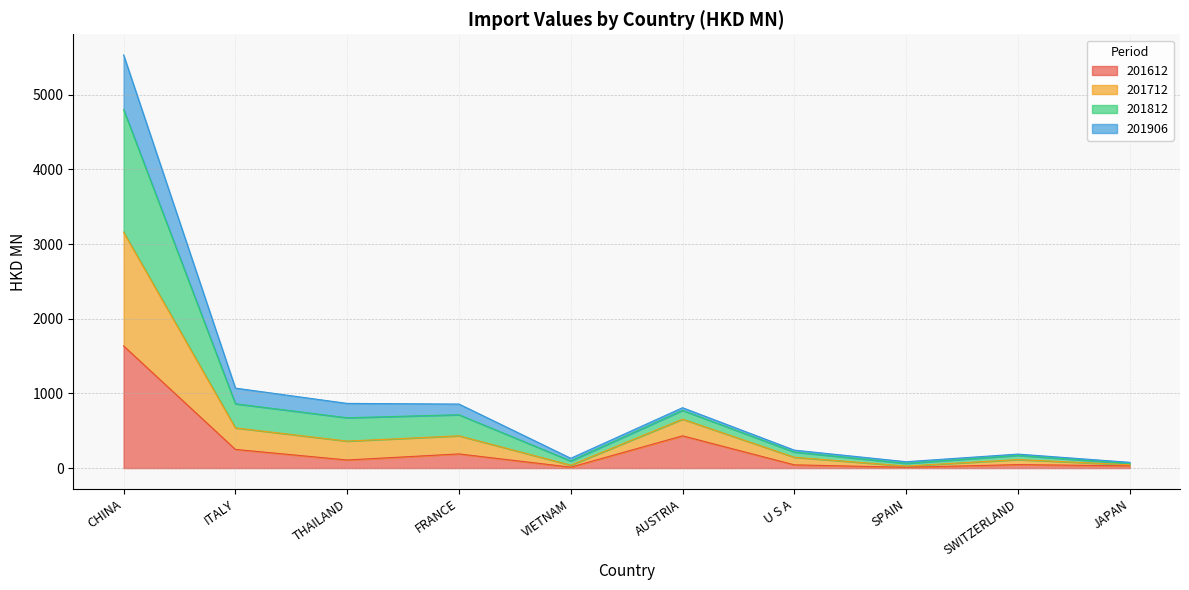

At which label is 201612 closest to 823?

AUSTRIA